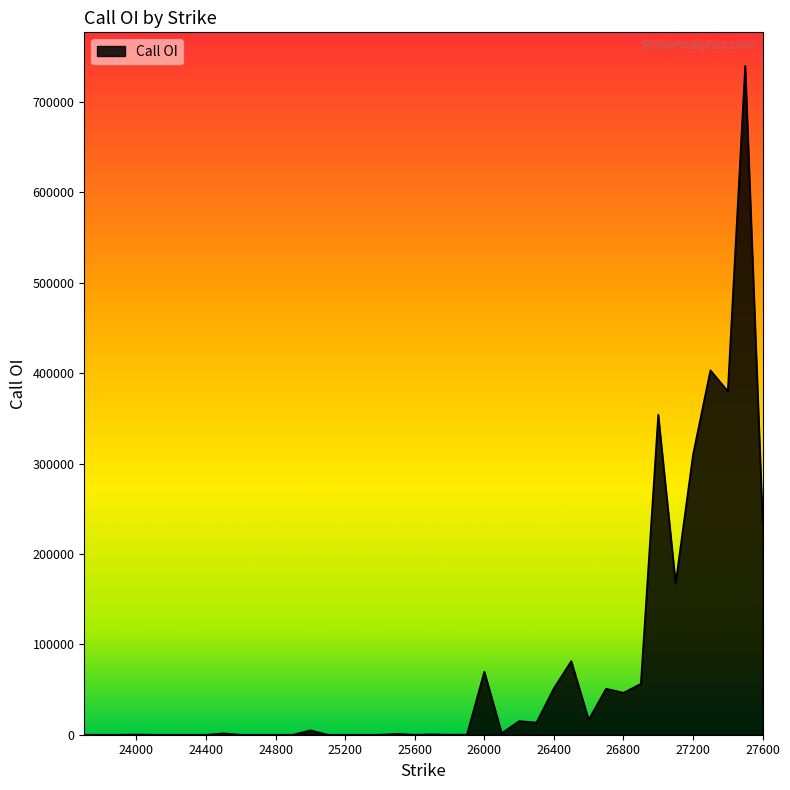

What is the maximum value shown in the chart?

739980